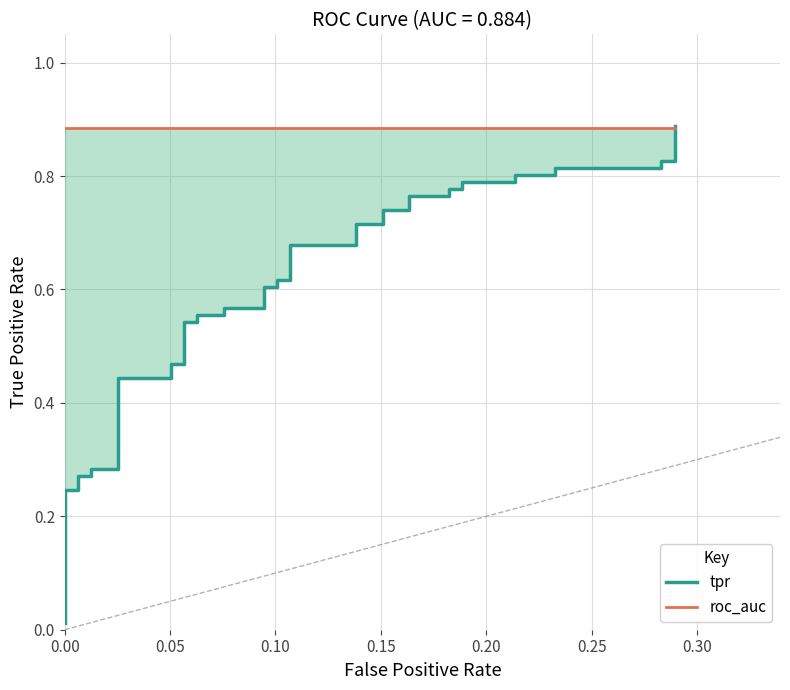

Does the chart have visible grid lines?

Yes